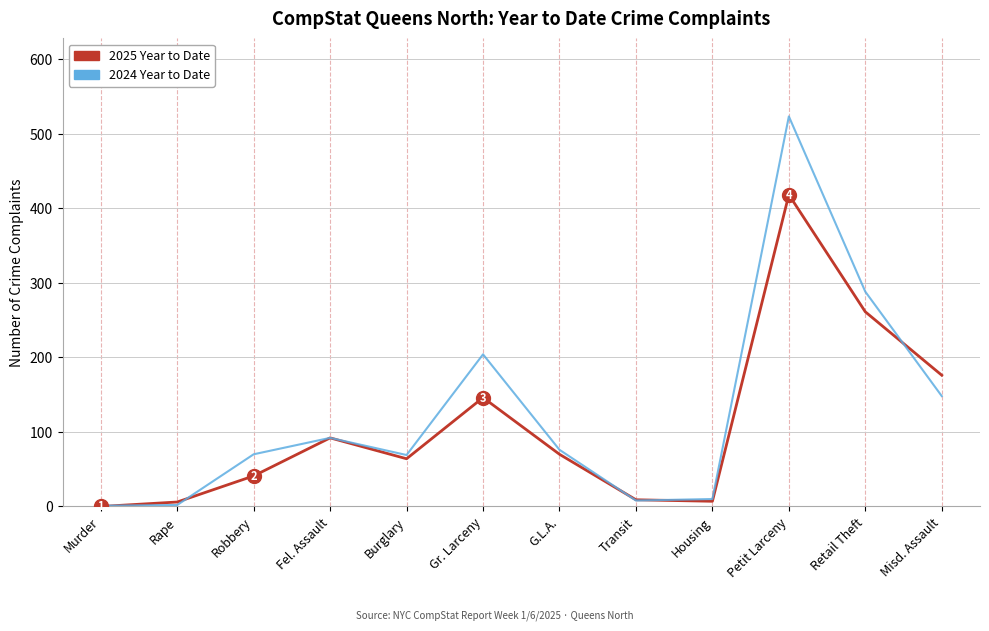

What is the sum of the 2024 Year to Date values at Retail Theft and Rape?

290